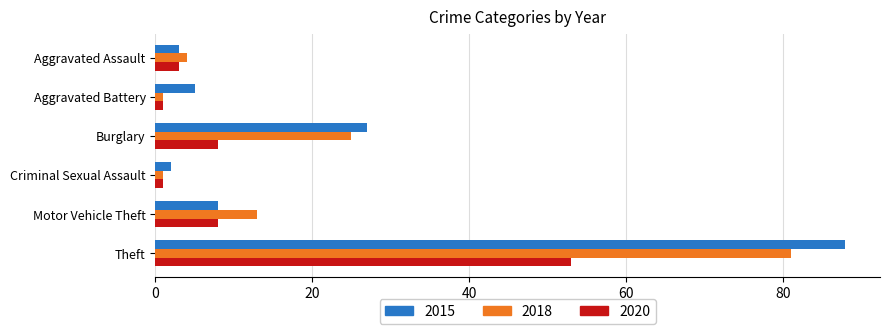

Is the value of 2015 at Theft greater than the value of 2020 at Motor Vehicle Theft?

Yes